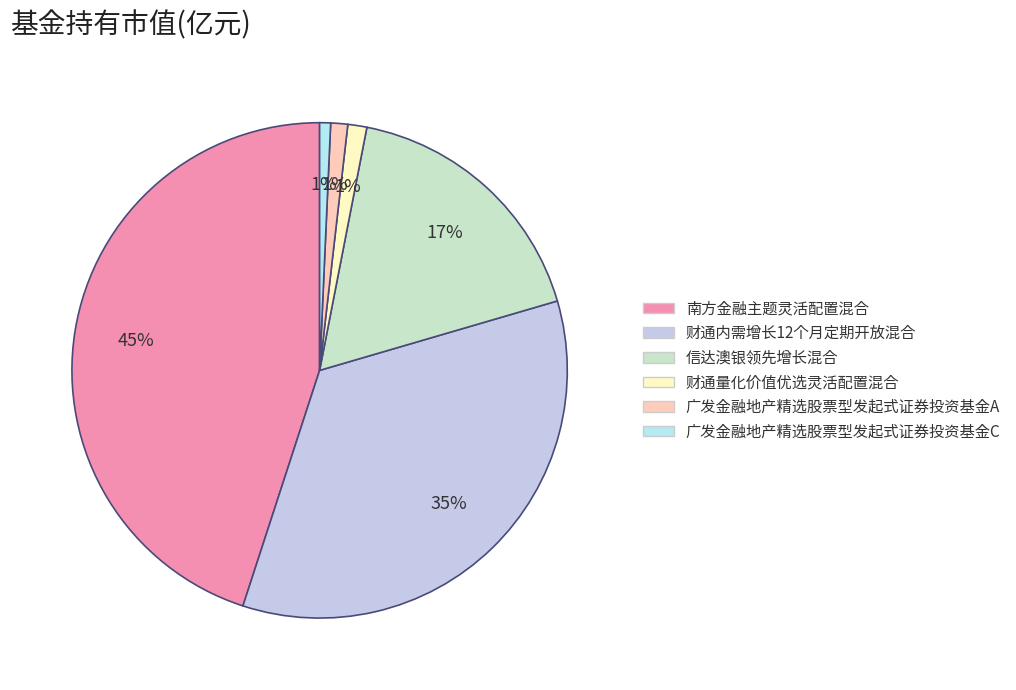

Rank the categories by value from lowest to highest.

广发金融地产精选股票型发起式证券投资基金C, 广发金融地产精选股票型发起式证券投资基金A, 财通量化价值优选灵活配置混合, 信达澳银领先增长混合, 财通内需增长12个月定期开放混合, 南方金融主题灵活配置混合